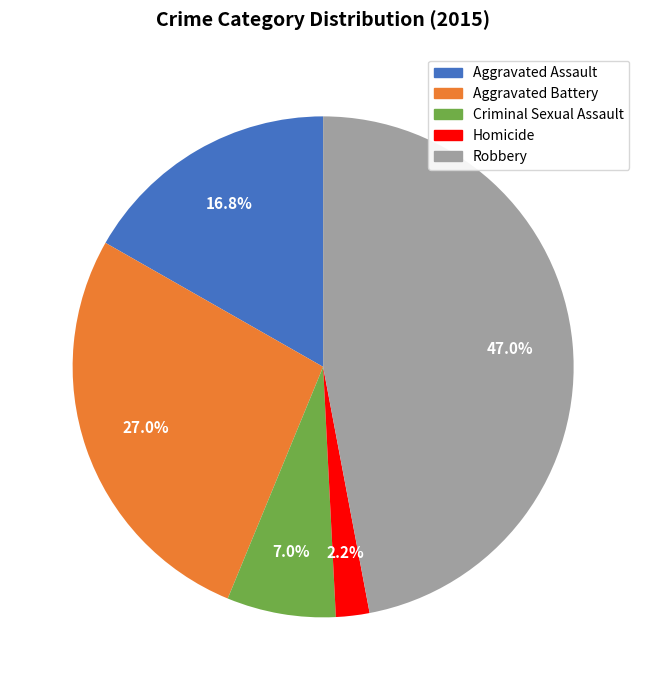

Between Aggravated Assault and Aggravated Battery, which is larger?

Aggravated Battery